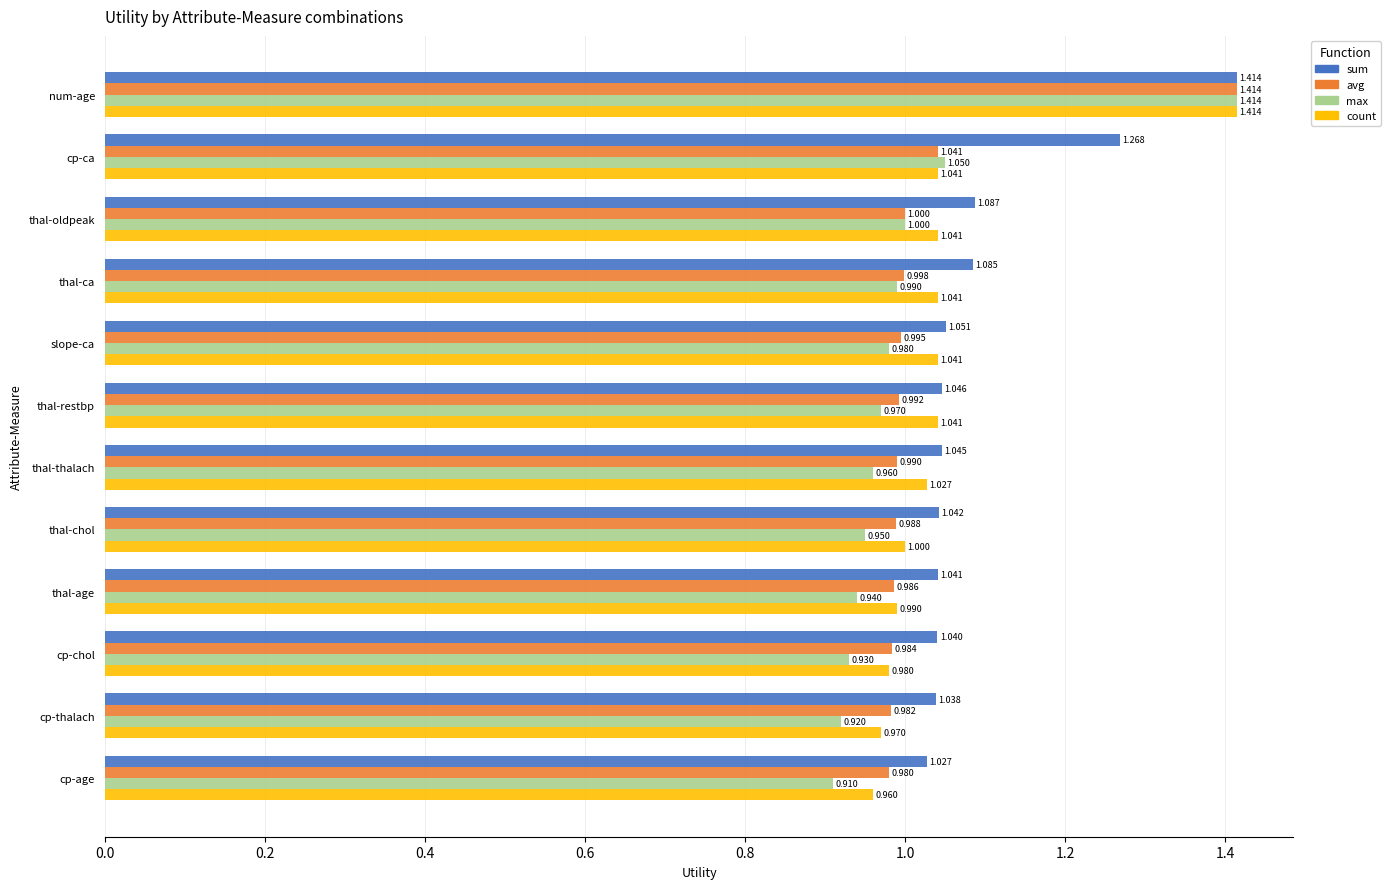

Which series has the largest total across all categories?

sum